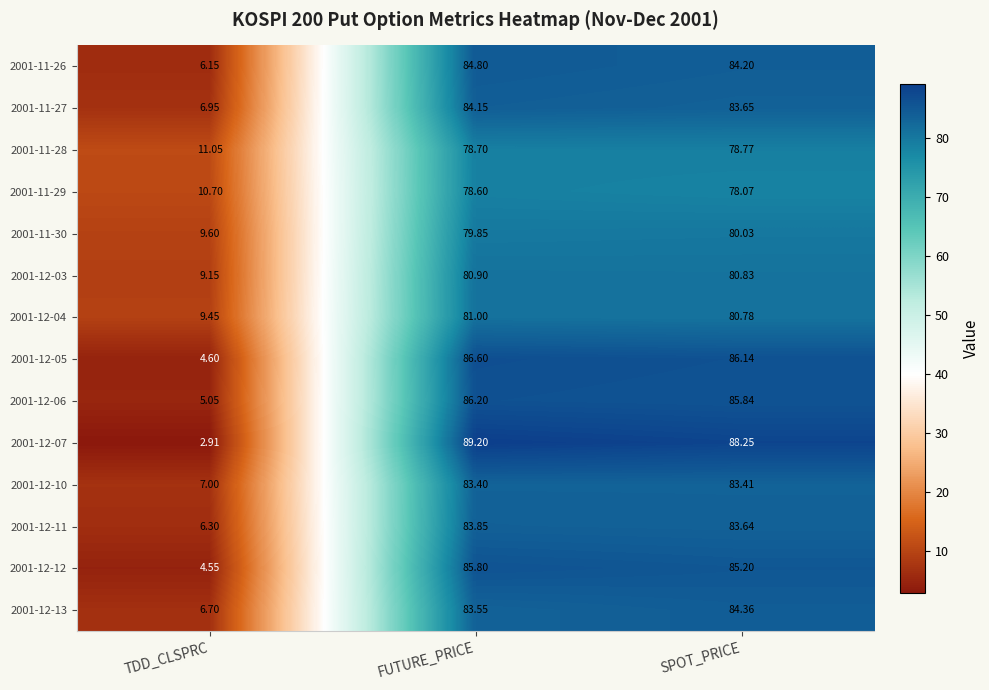

What is the total value across all series at TDD_CLSPRC?

100.2